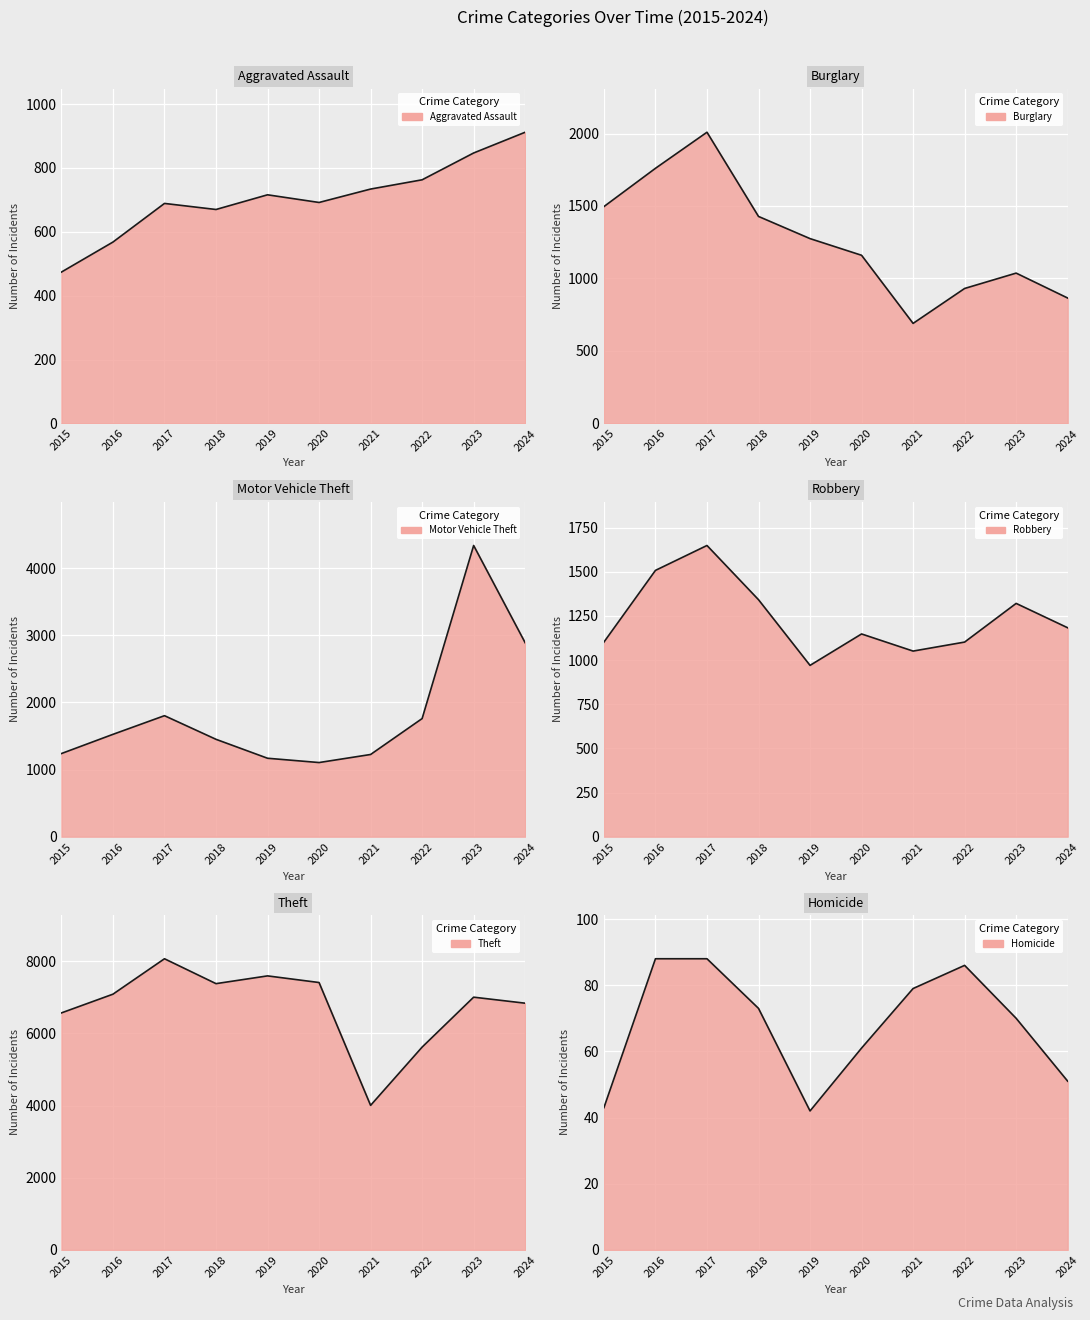

Reading left to right, list all the values displayed in this chart.

Aggravated Assault: 474	568	689	670	716	692	734	763	847	912
Burglary: 1496	1760	2009	1428	1275	1160	690	931	1037	865
Motor Vehicle Theft: 1238	1524	1802	1450	1168	1104	1224	1759	4337	2888
Robbery: 1102	1508	1649	1342	970	1148	1051	1102	1321	1183
Theft: 6570	7089	8071	7381	7596	7412	4007	5622	7006	6839
Homicide: 43	88	88	73	42	61	79	86	70	51